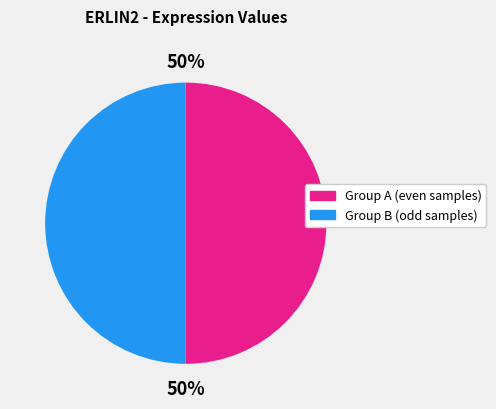

To the nearest percent, what is the average slice percentage?

50%